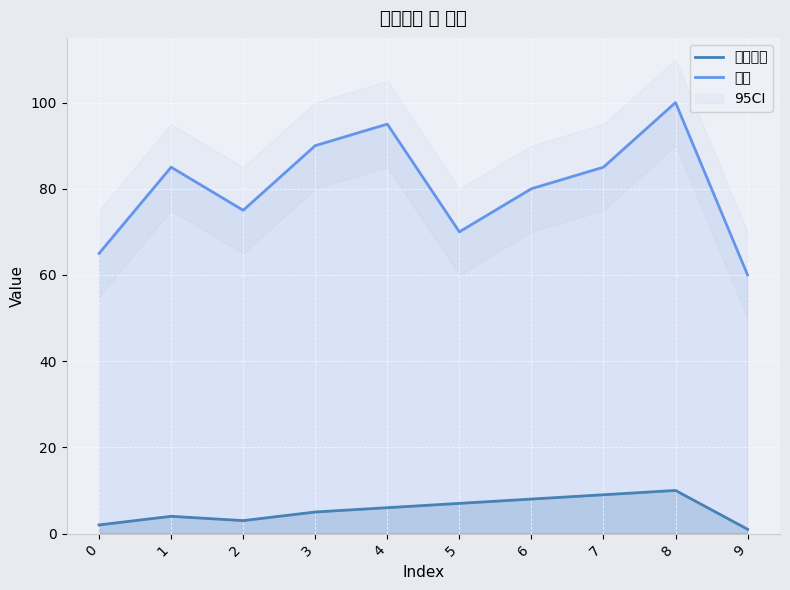

Read the 성적 value at 5, to the nearest 10.

70